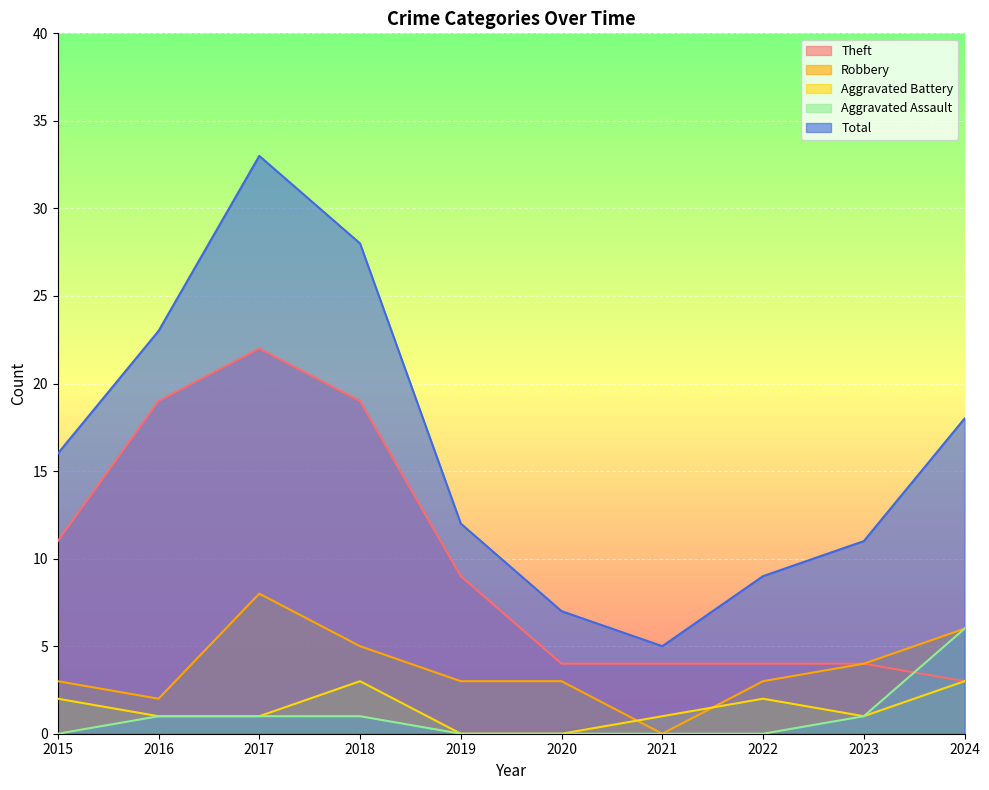

Which series has the widest spread of values?

Total